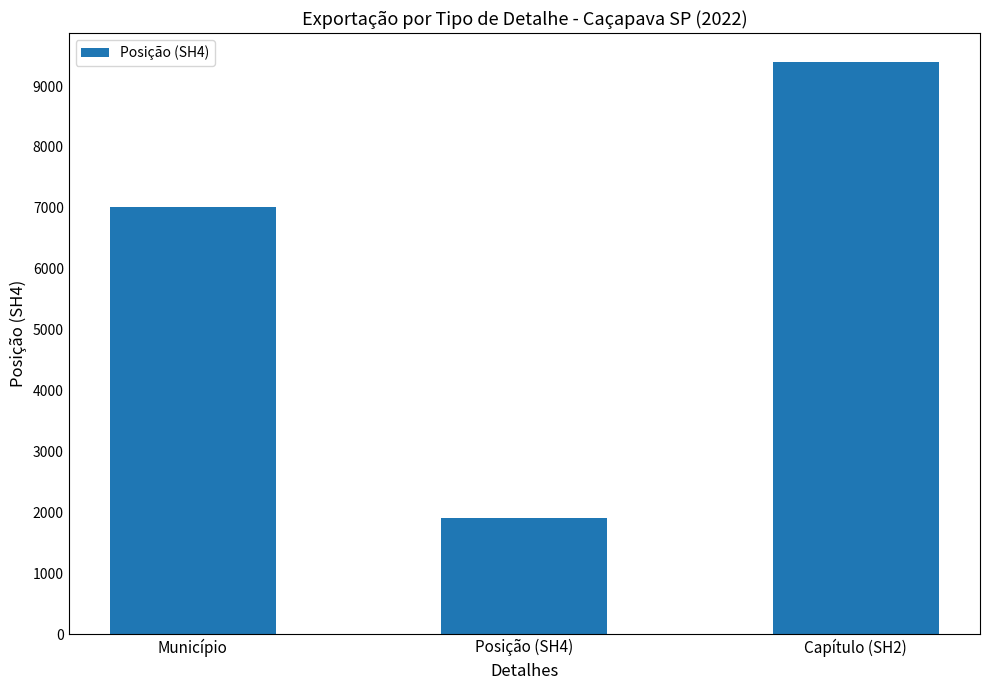

What is the change in value from Município to Capítulo (SH2)?

+2394